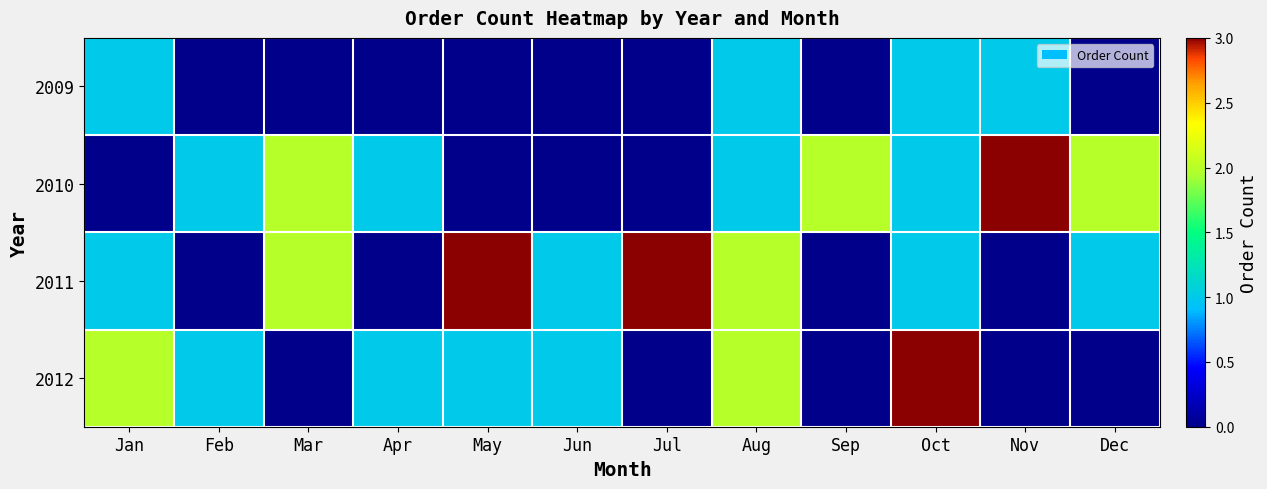

List the series in order of their peak value, highest first.

2010, 2011, 2012, 2009